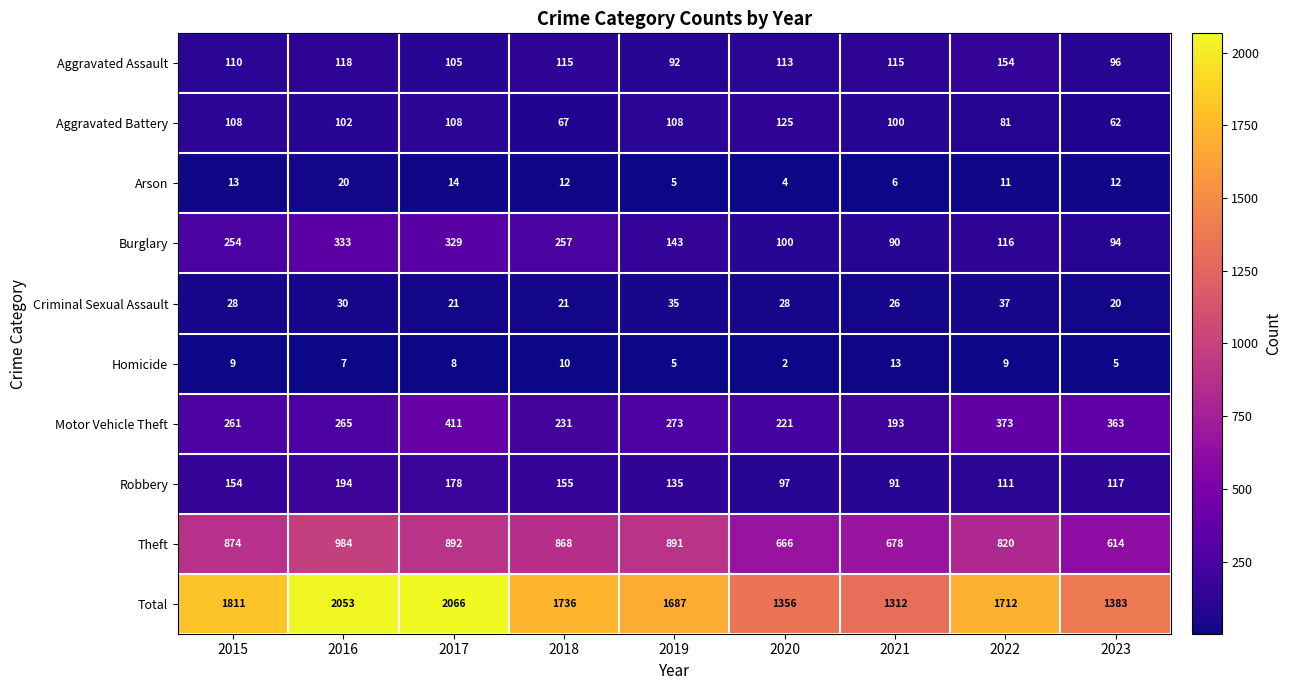

At which label does Total first exceed 1712?

2015